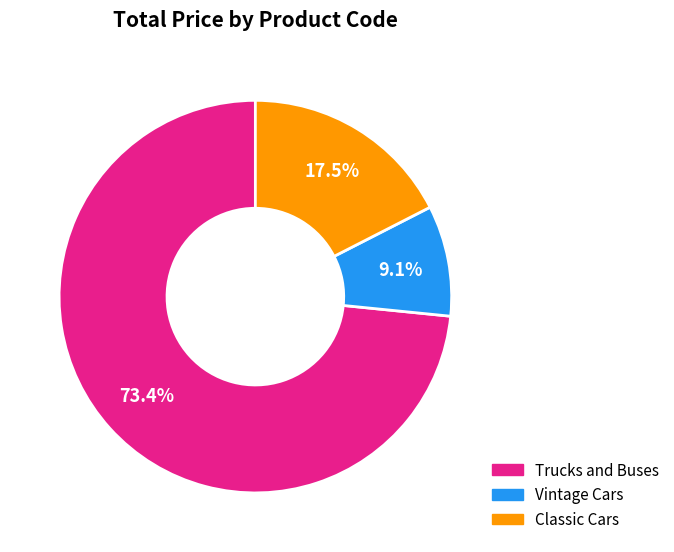

Is there a majority slice in this chart?

Yes